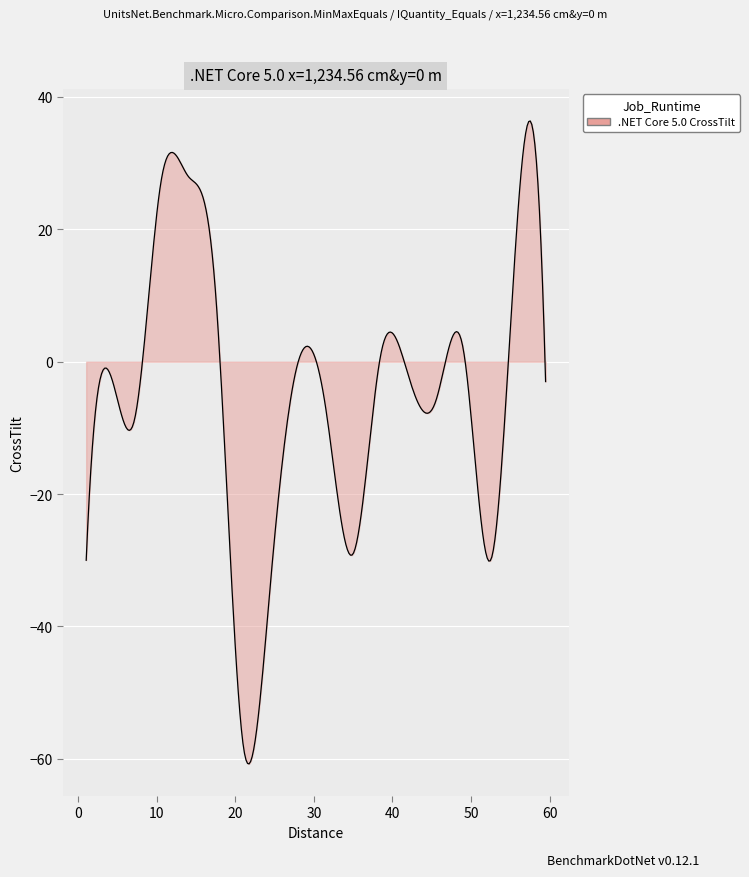

What is the greatest value displayed?

36.4